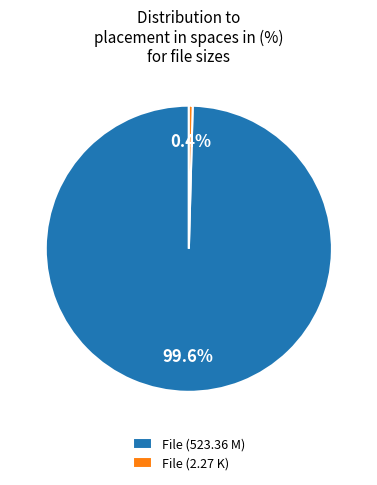

Do File (2.27 K) and File (523.36 M) together represent more than half of the pie?

Yes